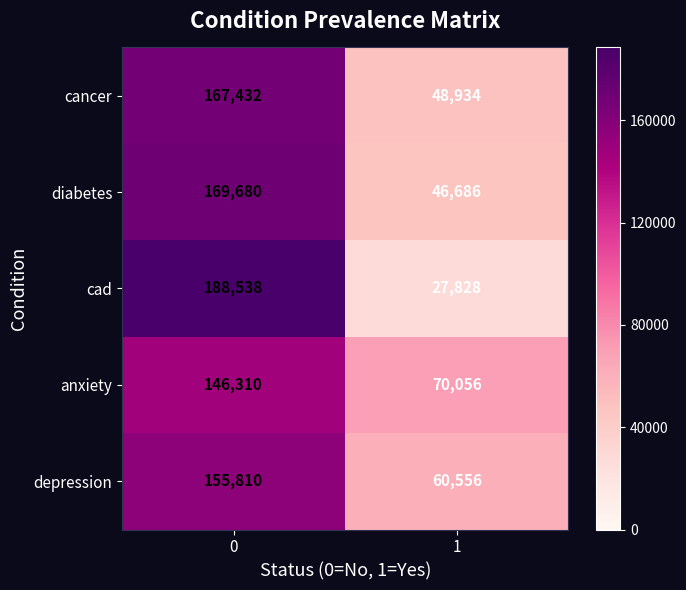

Count the number of categories in the chart.

2